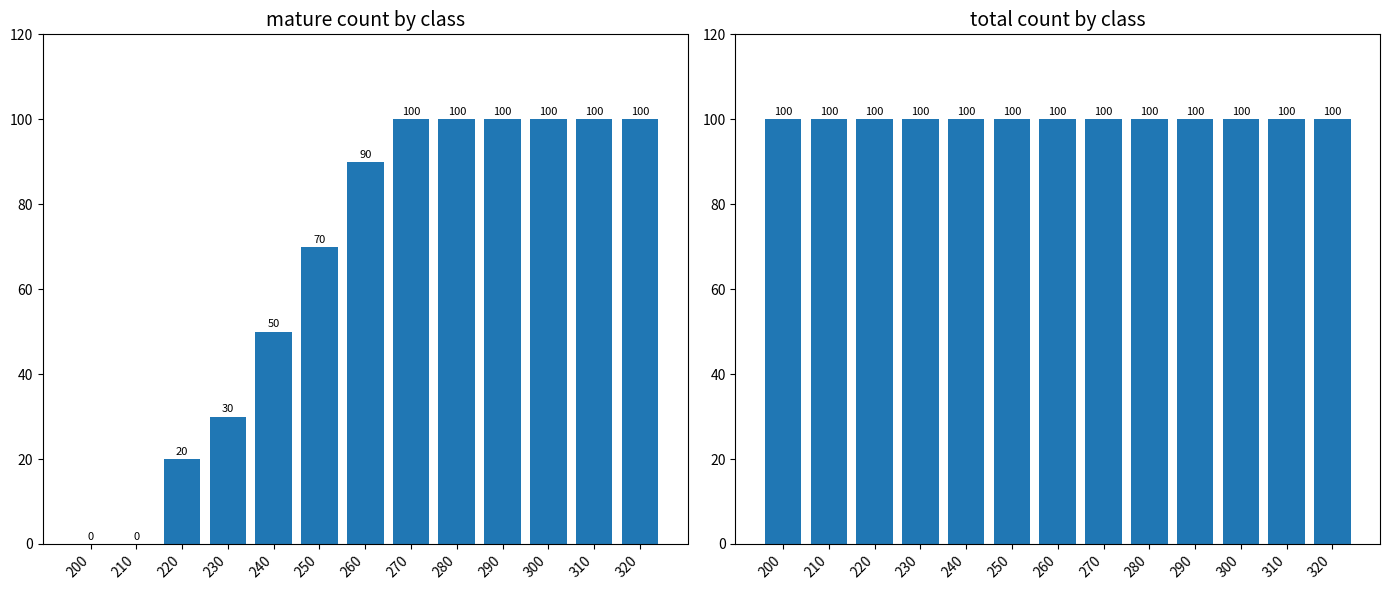

Where is mature nearest to the value 50?

240